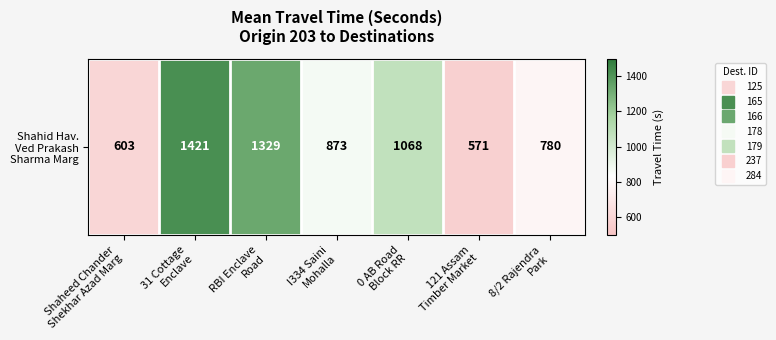

What is the smallest value displayed?

571